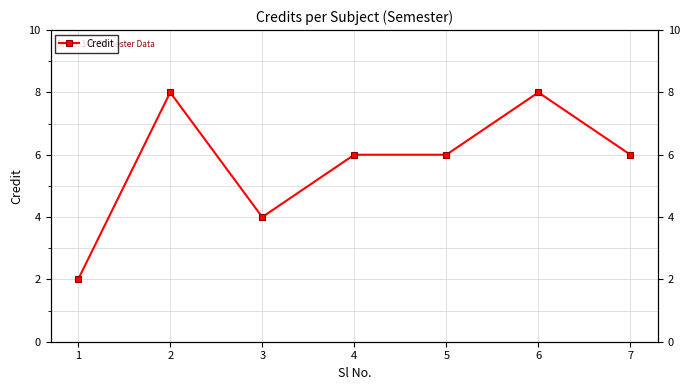

At which category does the chart reach its minimum across all series?

1